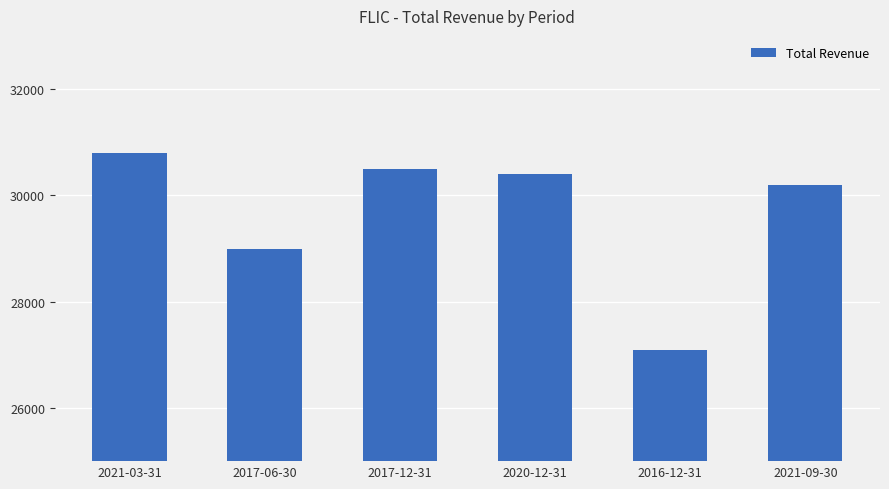

Approximately how many times larger is the value at 2017-12-31 compared to 2021-09-30?

1.0